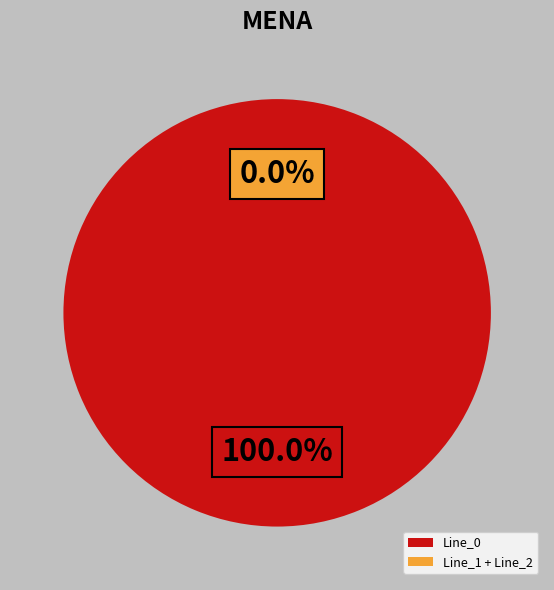

Which slice is the largest?

Line_0